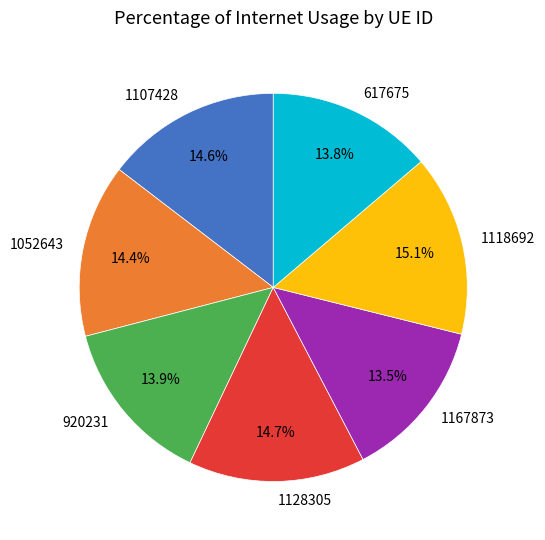

Does 617675 account for over 50% of the chart?

No